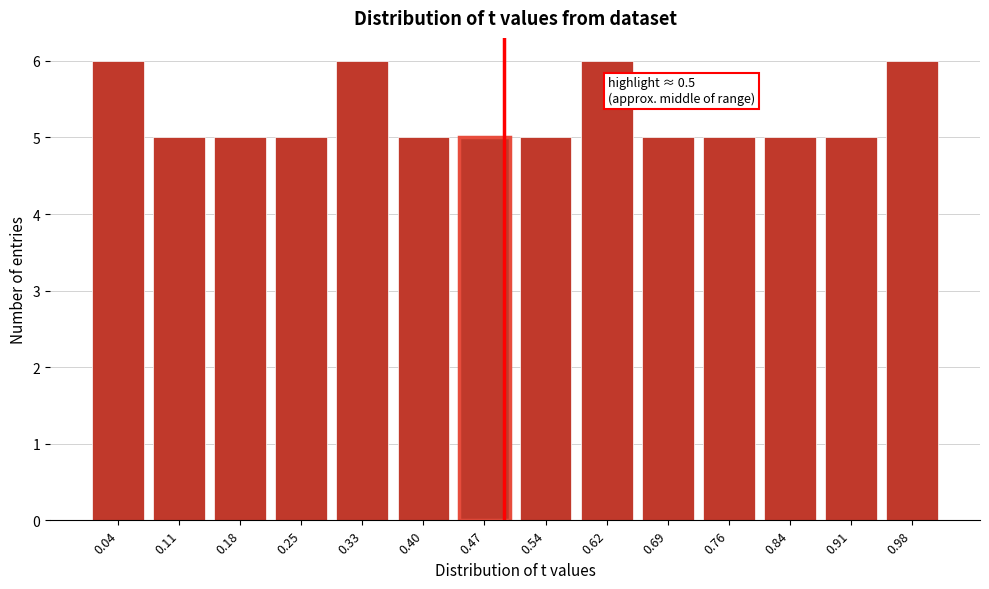

Reading right to left, extract all data points from this chart.

0.98=6	0.91=5	0.84=5	0.76=5	0.69=5	0.62=6	0.54=5	0.47=5	0.40=5	0.33=6	0.25=5	0.18=5	0.11=5	0.04=6